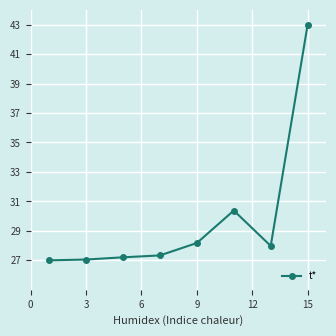

True or false: there are more than 0 points higher than both neighbors.

True